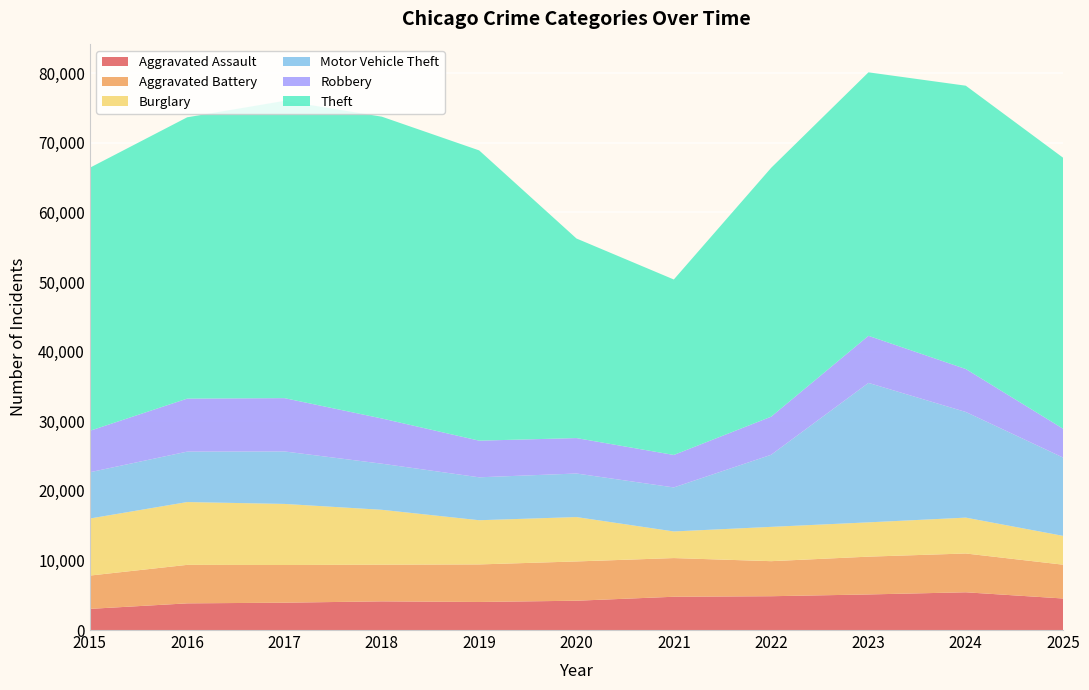

Reading left to right, extract all data points from this chart.

Aggravated Assault: 3039	3832	3929	4119	4031	4210	4781	4857	5112	5422	4530
Aggravated Battery: 4784	5530	5412	5265	5393	5644	5557	5035	5430	5573	4857
Burglary: 8195	9024	8775	7888	6350	6374	3824	4929	4927	5153	4140
Motor Vehicle Theft: 6651	7244	7540	6625	6167	6259	6324	10355	20035	15179	11249
Robbery: 5952	7613	7657	6495	5264	5089	4665	5473	6762	6169	4141
Theft: 37791	40415	42713	43358	41700	28671	25208	35749	37854	40703	38931